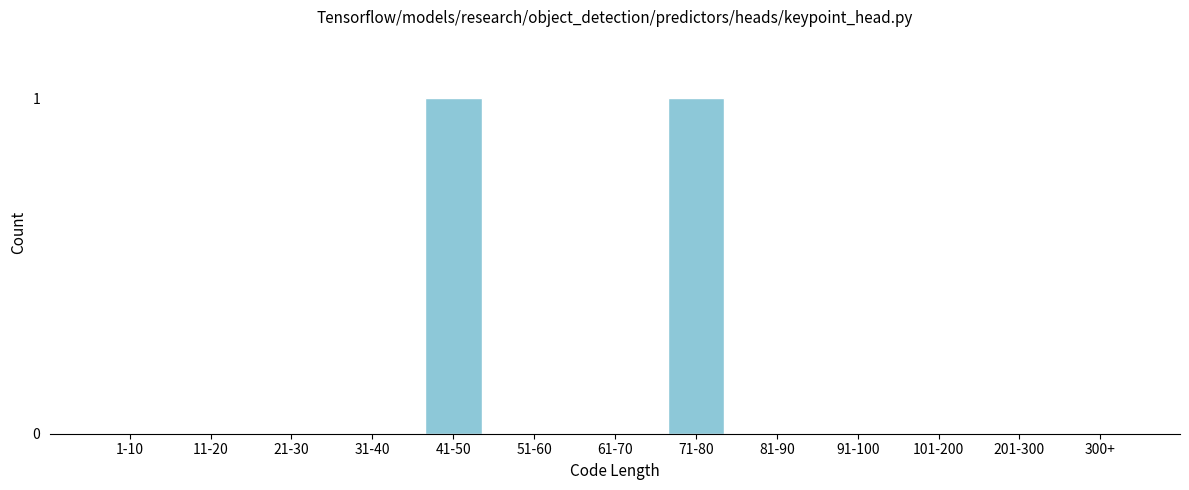

Reading left to right, what are all the values shown in this chart?

1-10=0	11-20=0	21-30=0	31-40=0	41-50=1	51-60=0	61-70=0	71-80=1	81-90=0	91-100=0	101-200=0	201-300=0	300+=0